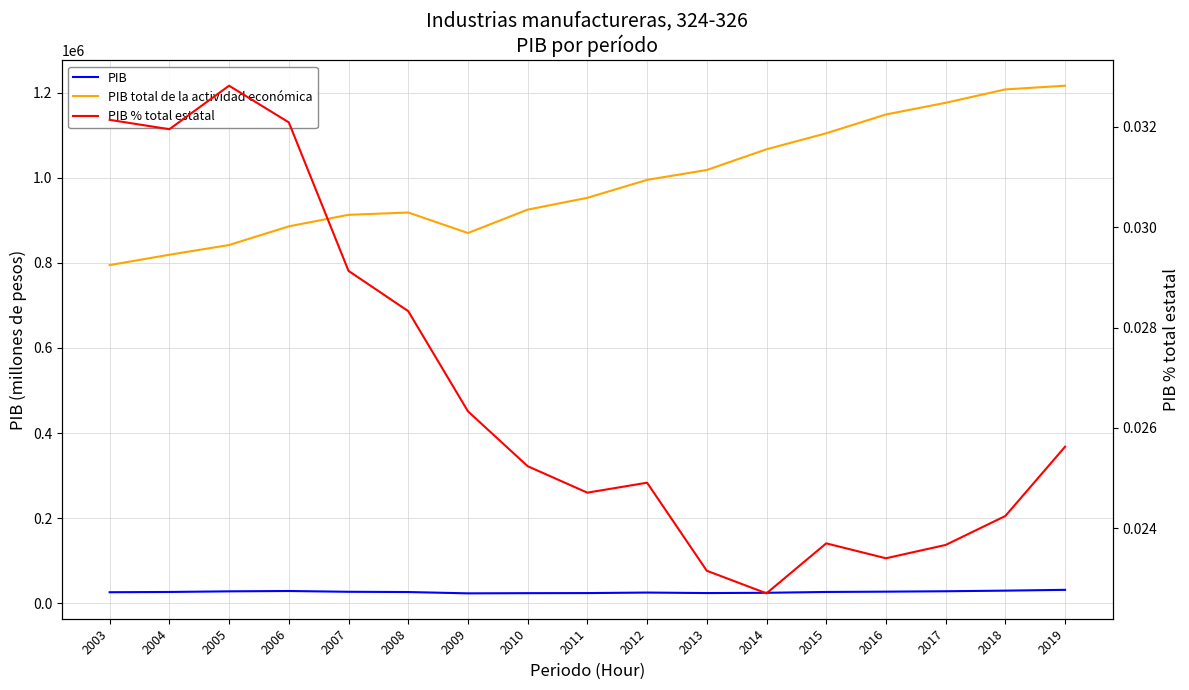

Reading left to right, extract all data points from this chart.

PIB: 25547.5	26174.5	27635.7	28428.9	26598.7	26020.1	22916.7	23354.5	23552.8	24791.6	23585.6	24232.2	26186.7	26894.1	27849.4	29291.1	31181.0
PIB total de la actividad económica: 794957.3	819238.3	842128.8	886009.7	913139.8	918573.5	870319.1	925371.8	953148.1	995286.0	1018578.6	1067256.8	1104884.9	1149129.5	1176616.0	1208080.8	1216771.3
PIB % total estatal: 0.0	0.0	0.0	0.0	0.0	0.0	0.0	0.0	0.0	0.0	0.0	0.0	0.0	0.0	0.0	0.0	0.0